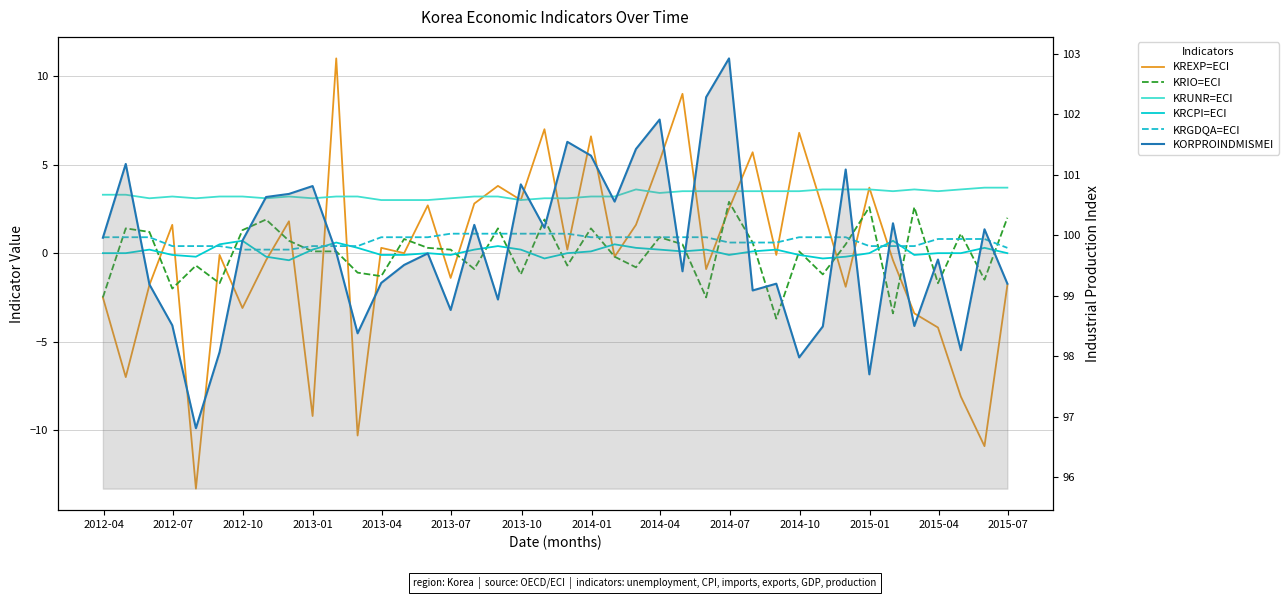

True or false: KREXP=ECI has more than 2 points higher than both neighbors.

True